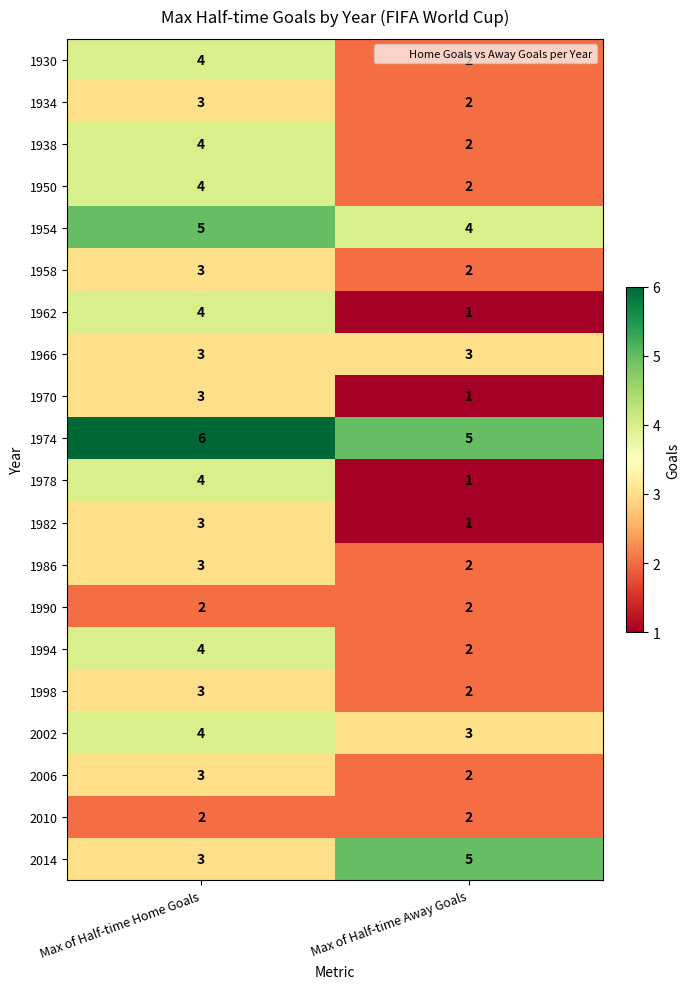

What is the difference between the highest and lowest values at Max of Half-time Away Goals?

4